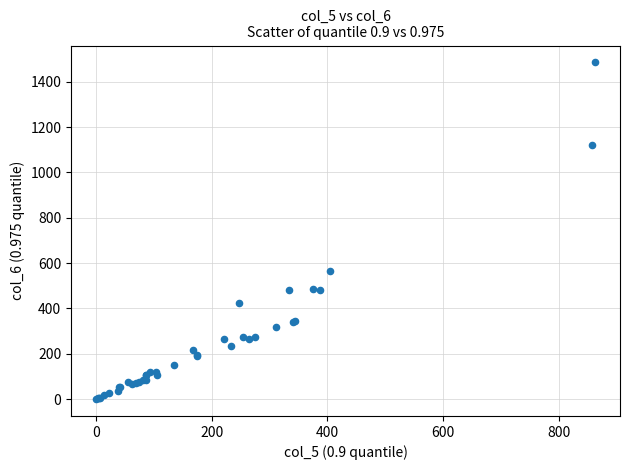

What Y value in the scatter plot is closest to 742?

564